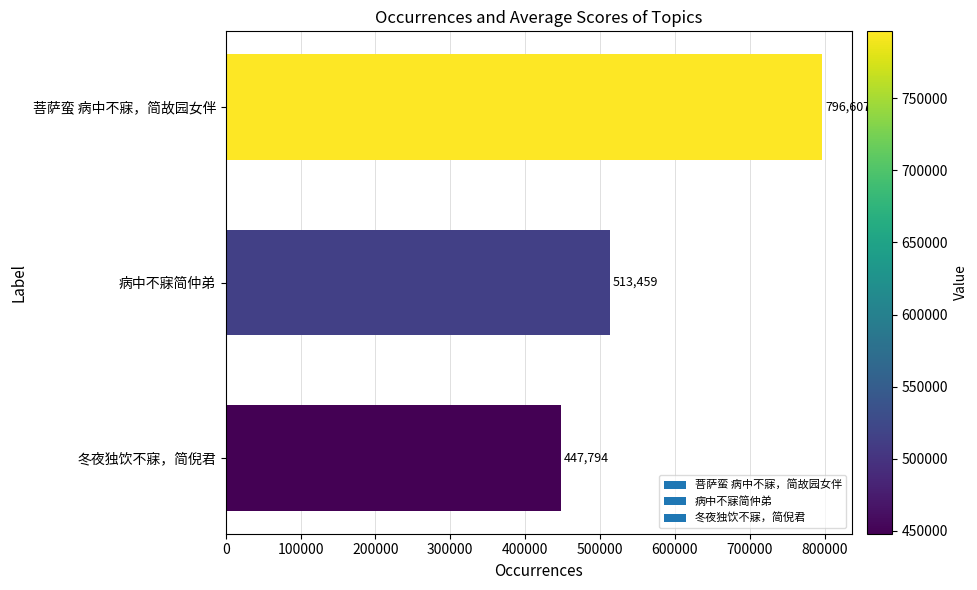

How many data points are less than 513459?

1